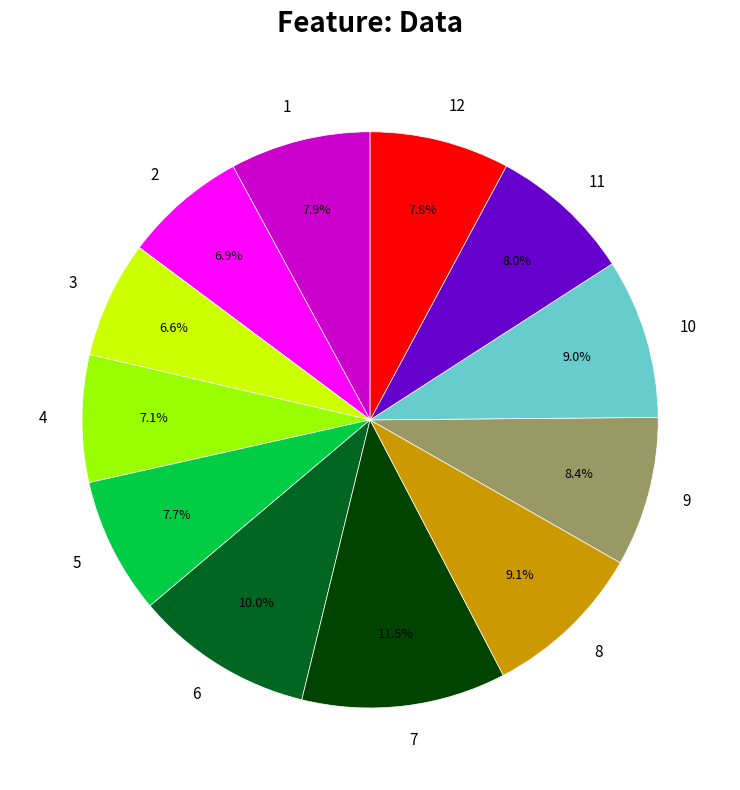

Which slice is the largest?

7